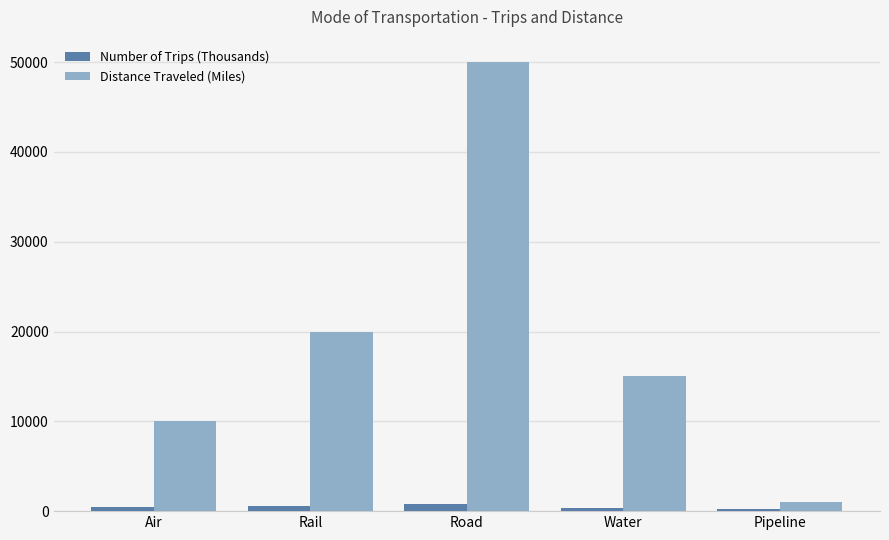

What is the value of the Number of Trips (Thousands) bar at the 1st from the left?

500